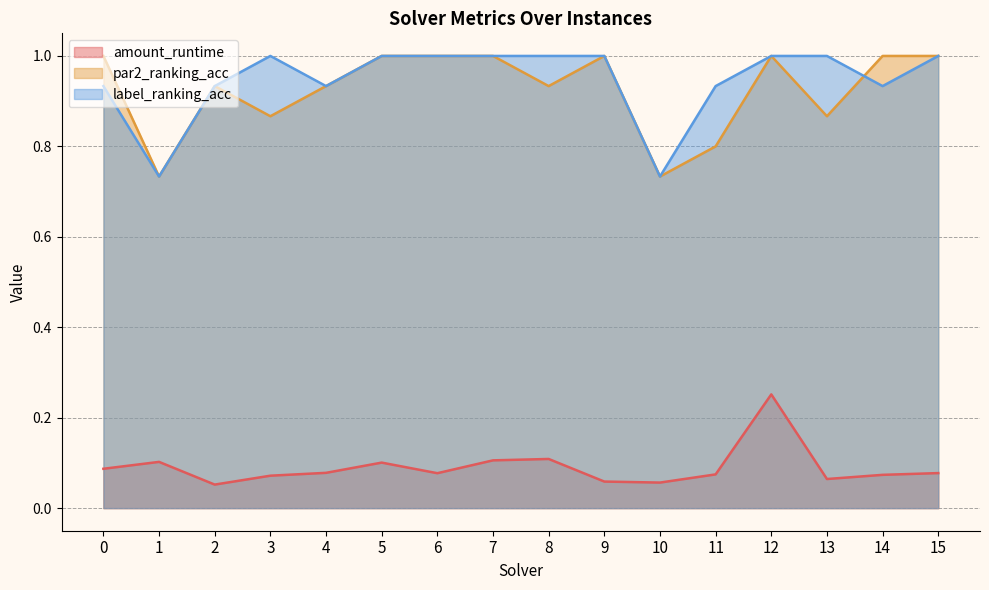

Which series has the largest total across all categories?

label_ranking_acc